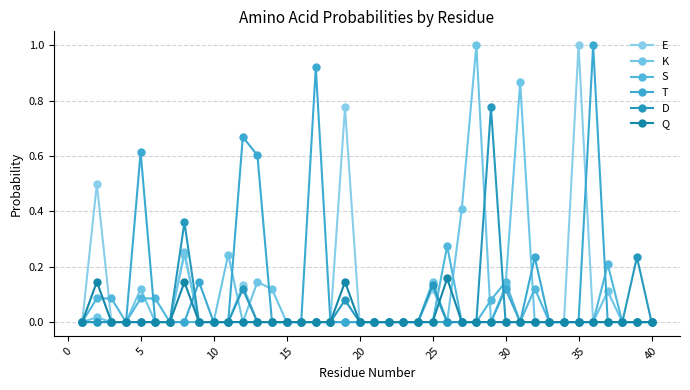

Rank the series by their maximum value, from highest to lowest.

E, K, T, D, S, Q